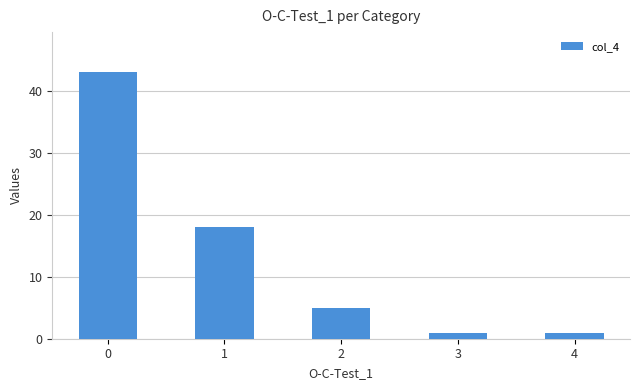

What is the difference between the second highest and second lowest values?

17